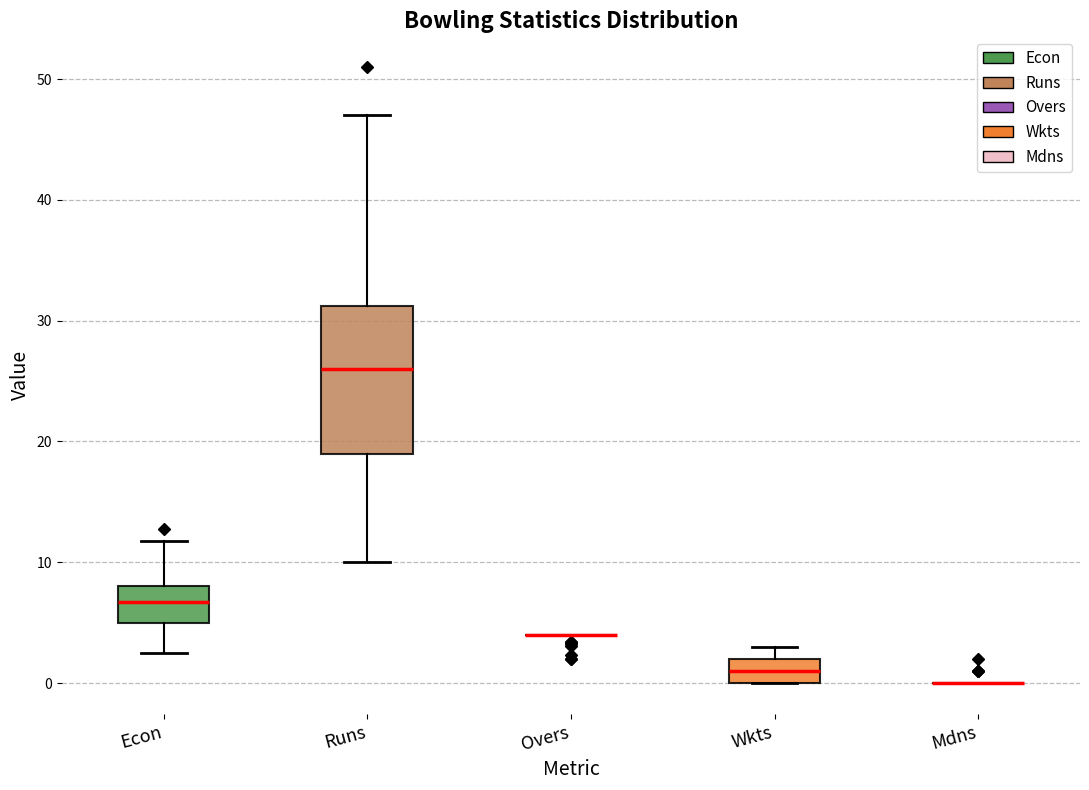

Reading left to right, transcribe this box plot: for each box, give where its median line is, the range the box spans, and where its two whiskers end, as read against the y-axis. The values are not printed on the chart, so give them approximately, as read against the axis.

Econ: median 7, box 5 to 8, whiskers 3 to 12
Runs: median 26, box 19 to 31, whiskers 10 to 47
Overs: box collapsed to a line at 4, whiskers 4 to 4
Wkts: median 1, box 0 to 2, whiskers 0 to 3
Mdns: box collapsed to a line at 0, whiskers 0 to 0